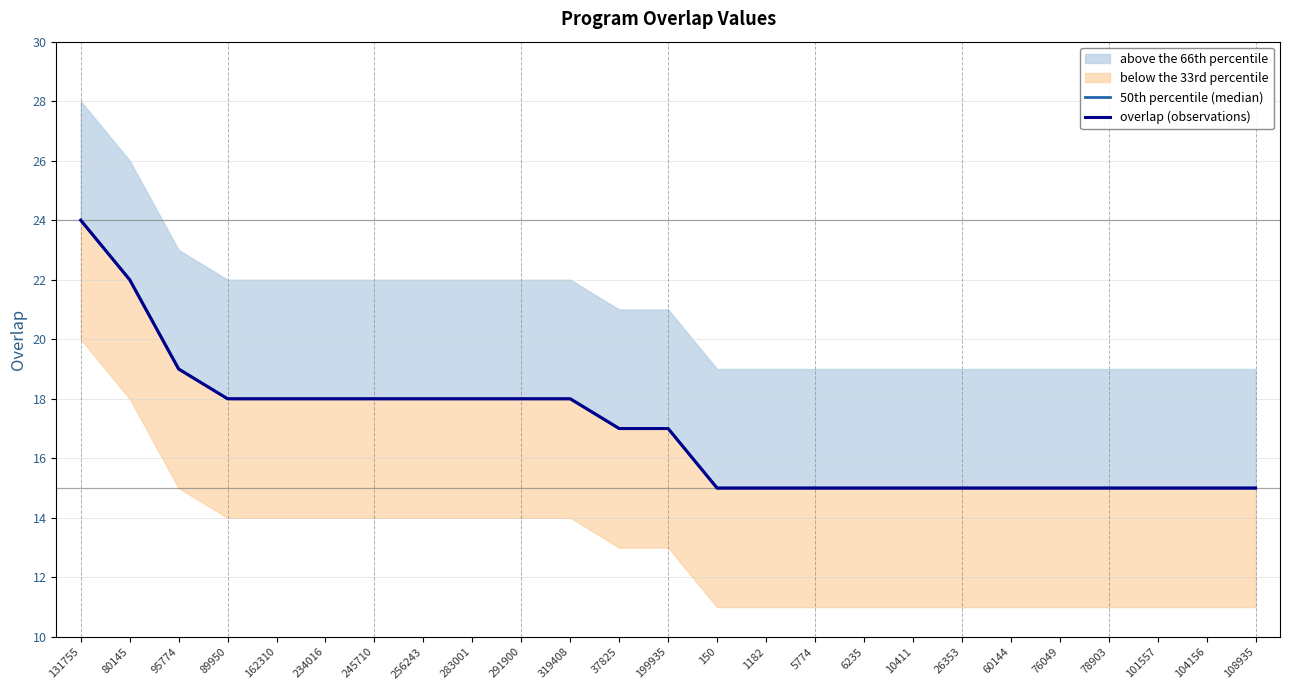

Which series changed the most between 245710 and 37825?

50th percentile (median)